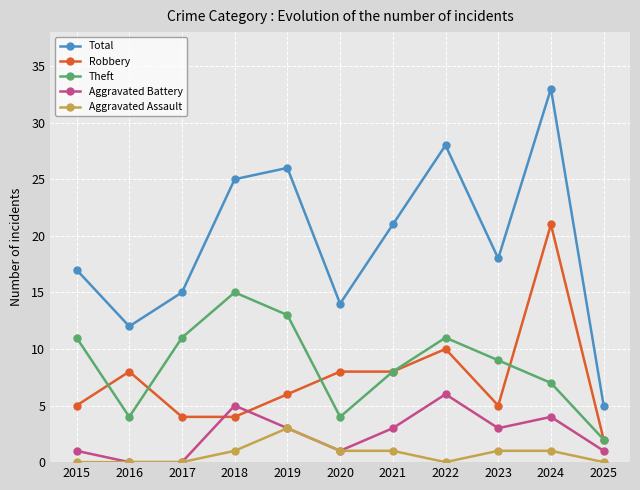

The value of Theft at 2021 is 5. True or false?

False